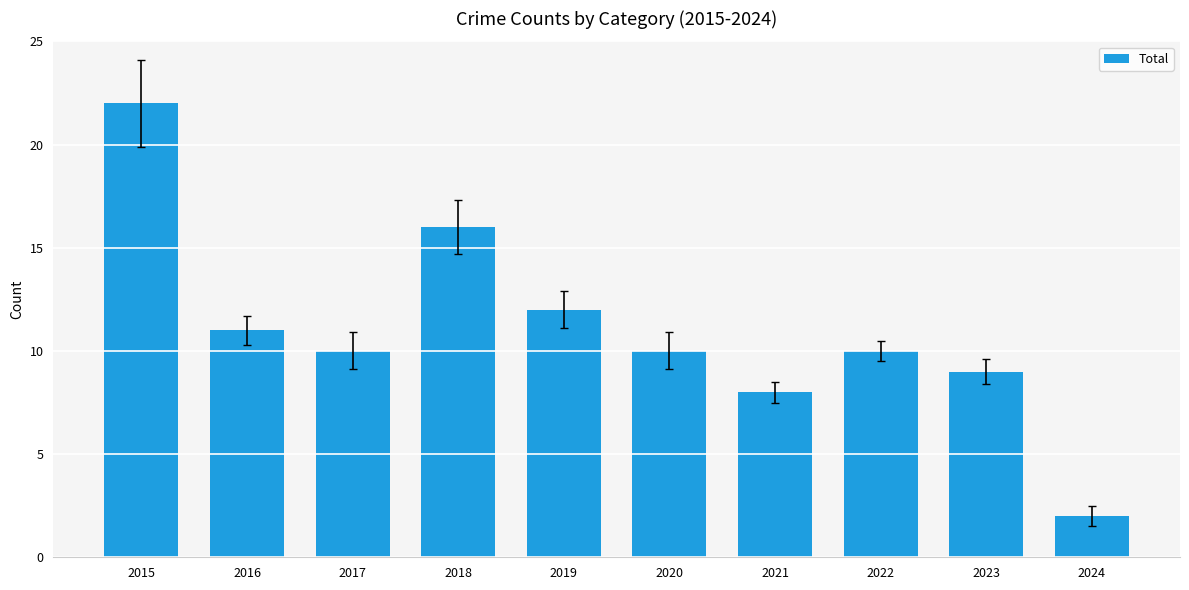

The value at 2015 is 39. True or false?

False